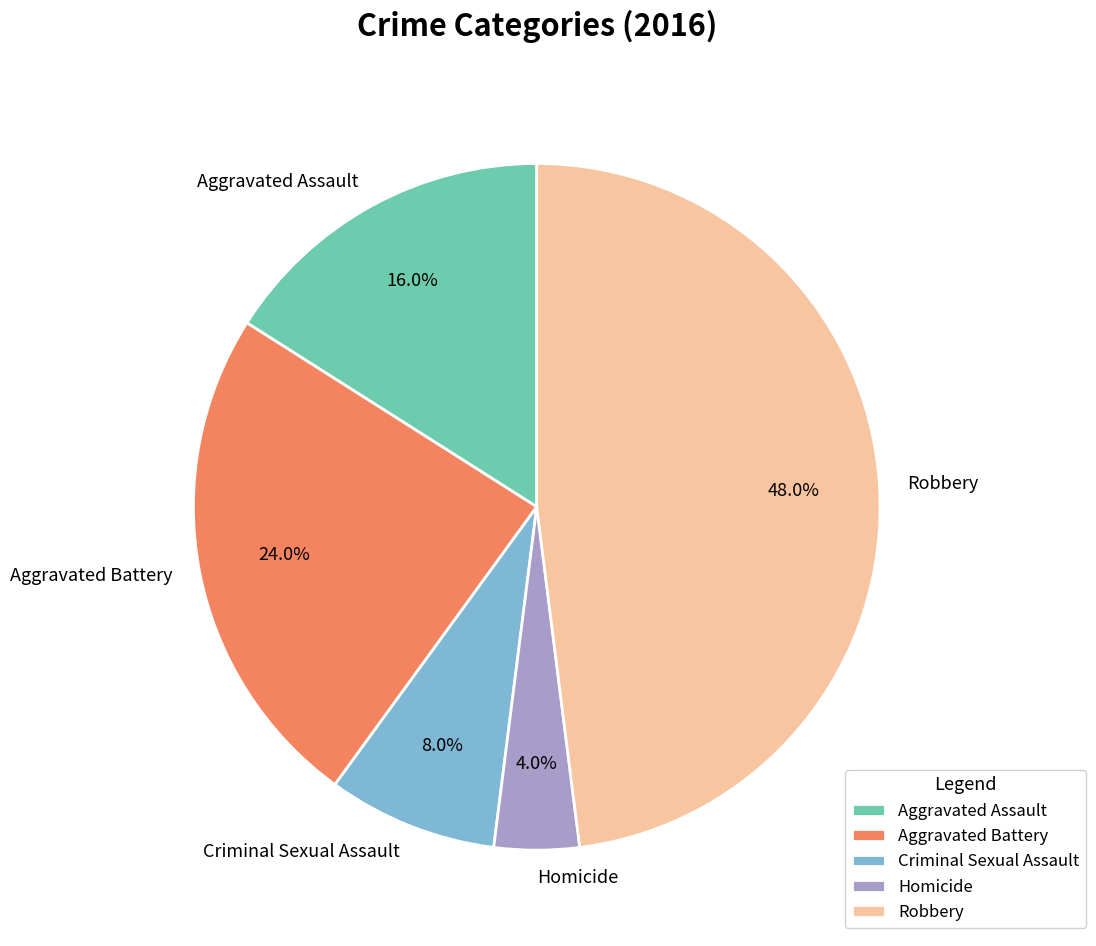

To the nearest percent, what is the average slice percentage?

20%